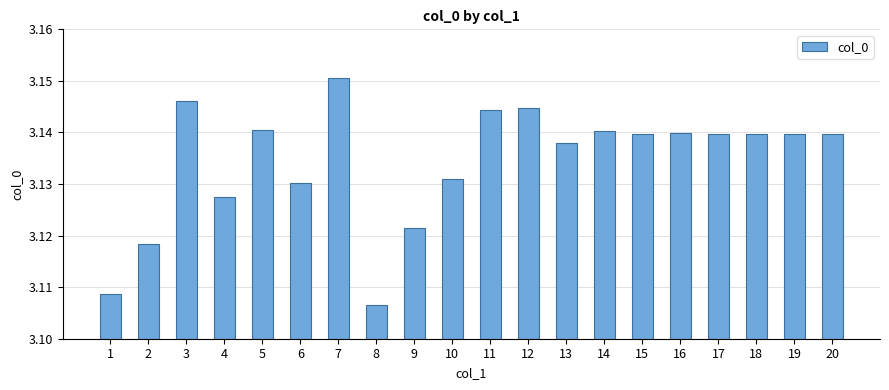

Approximately how many times larger is the value at 17 compared to 14?

1.0